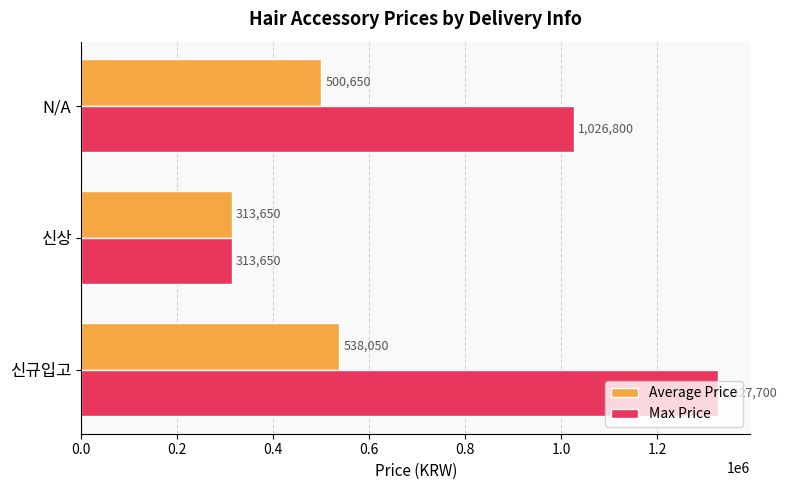

What is the difference between the second highest and minimum values in the Max Price series?

713150